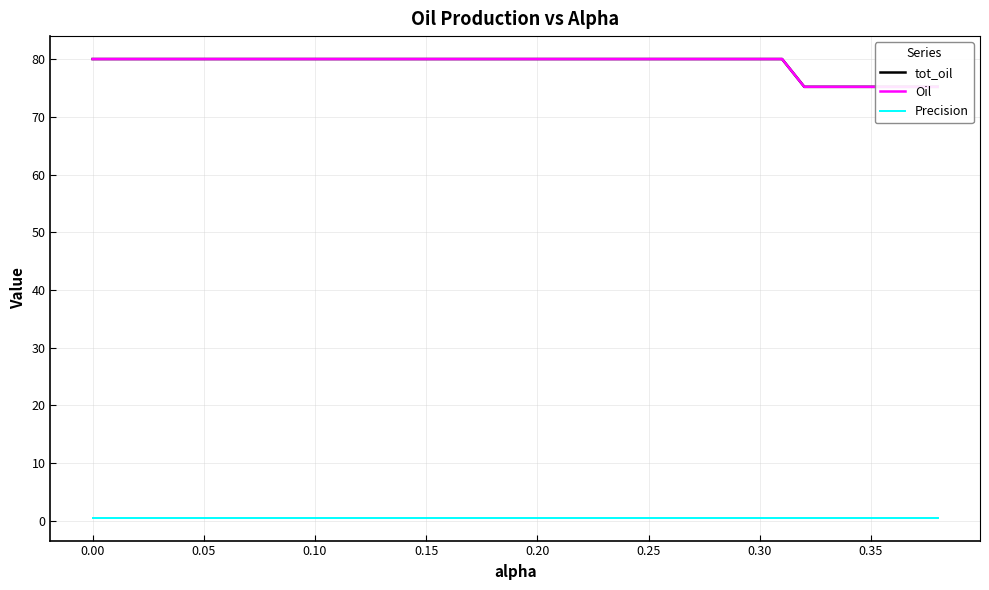

What is the sum of all Oil values?

3088.7